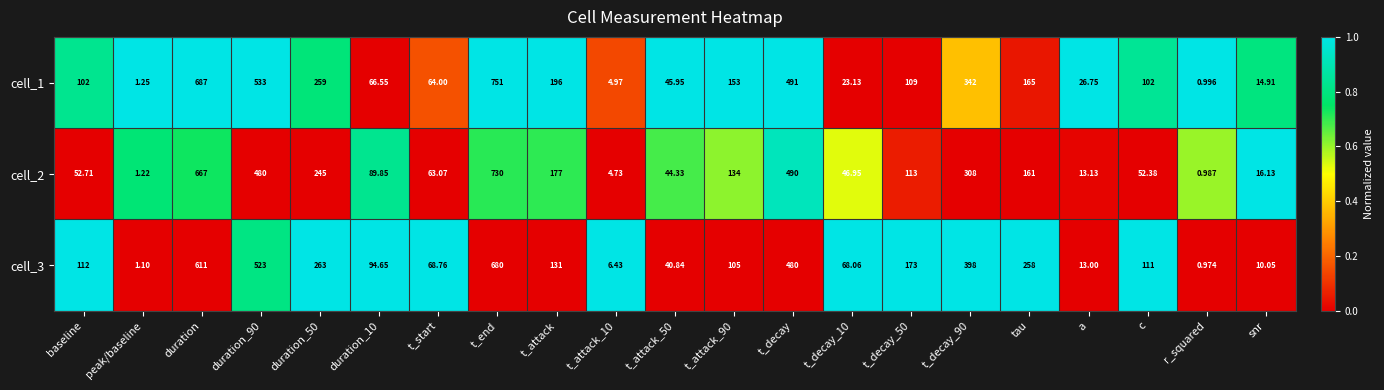

List the series in order of their peak value, lowest first.

cell_3, cell_2, cell_1